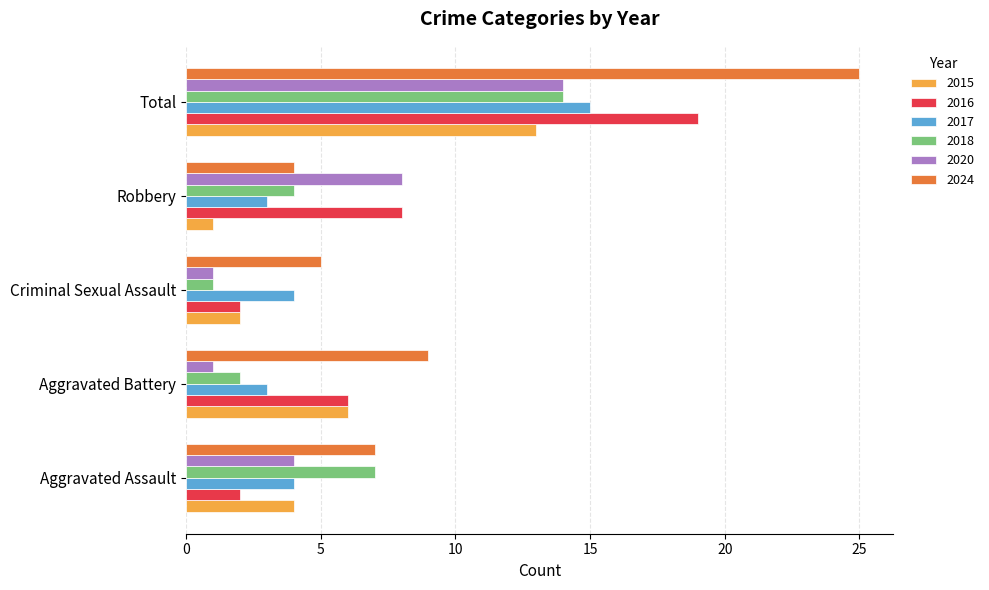

What value does the 2020 series have at Total?

14